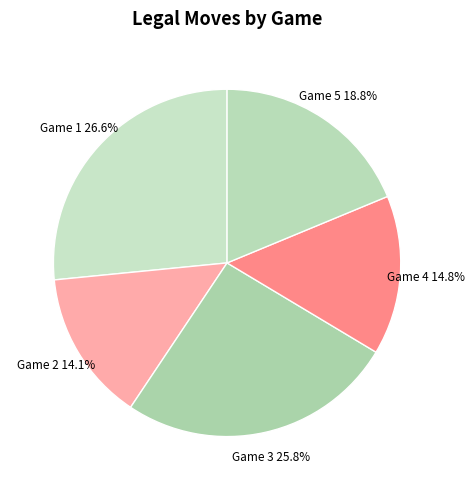

Rank the categories by value from highest to lowest.

Game 1, Game 3, Game 5, Game 4, Game 2